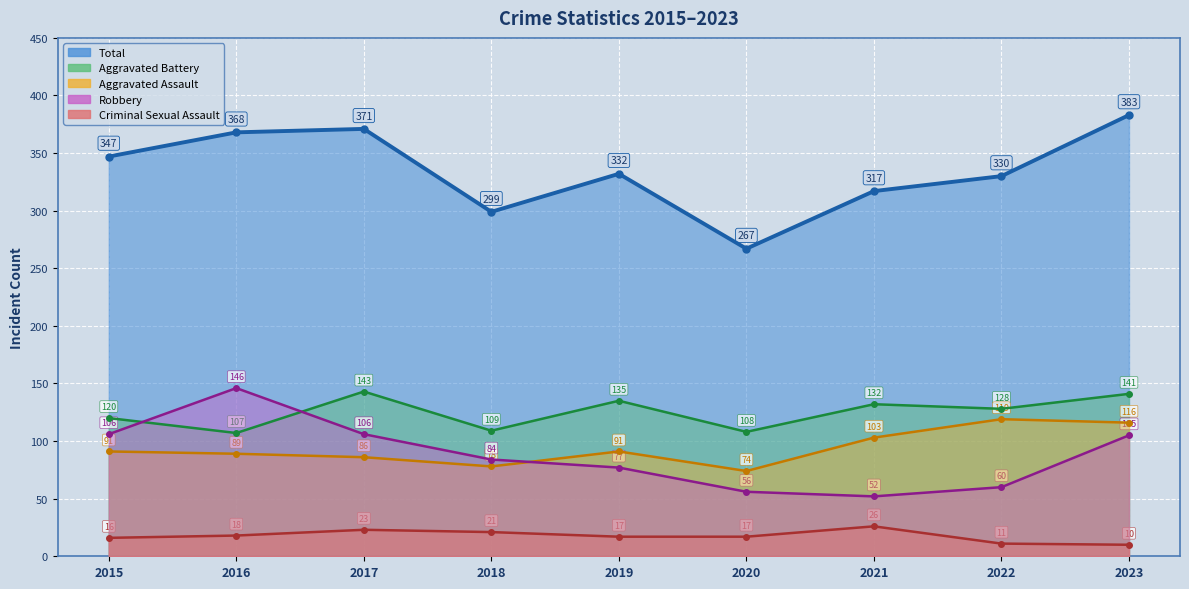

Reading left to right, what are all the values shown in this chart?

Aggravated Assault: 91	89	86	78	91	74	103	119	116
Aggravated Battery: 120	107	143	109	135	108	132	128	141
Criminal Sexual Assault: 16	18	23	21	17	17	26	11	10
Robbery: 106	146	106	84	77	56	52	60	105
Total: 347	368	371	299	332	267	317	330	383